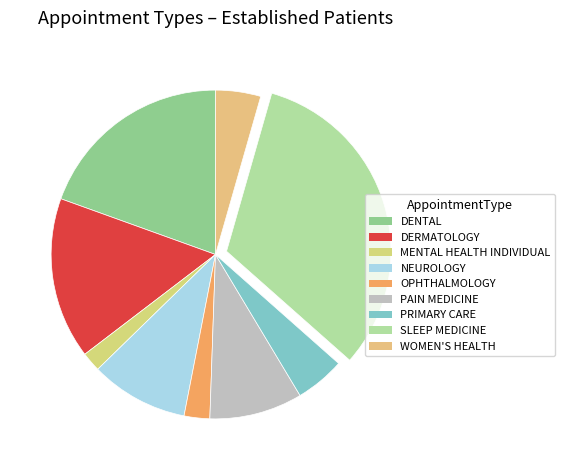

To the nearest percent, what percentage of the pie is DENTAL?

19%